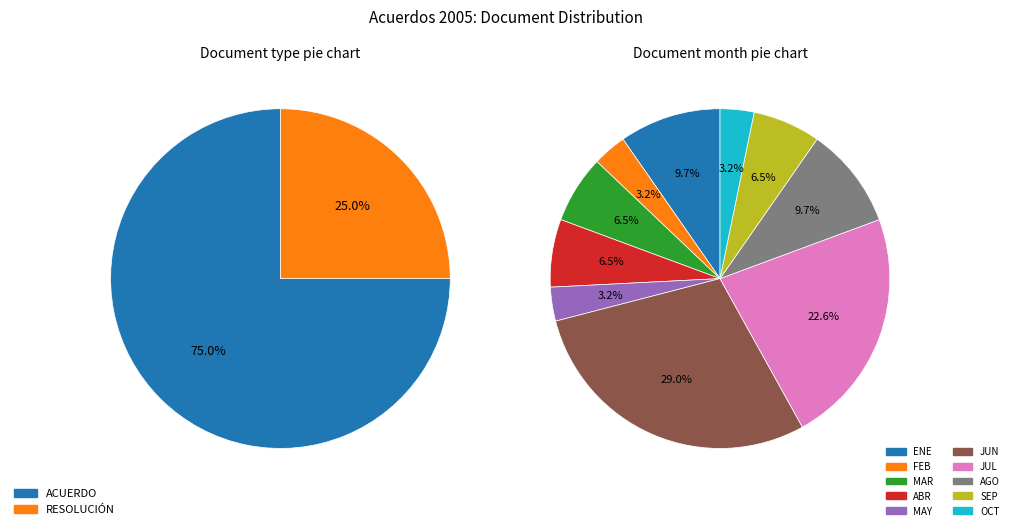

Is the sum of AGO and RESOLUCIÓN greater than half?

No